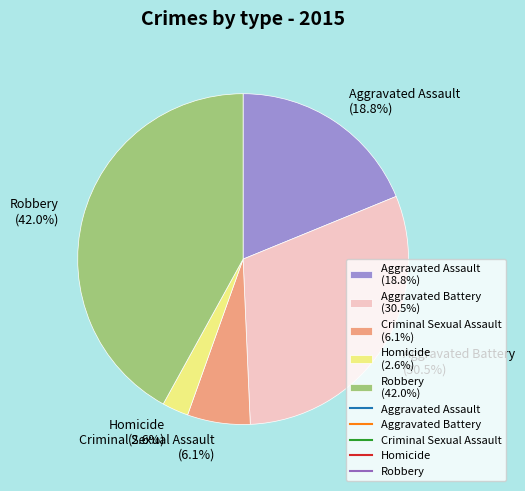

What is the largest slice in the pie chart?

Robbery